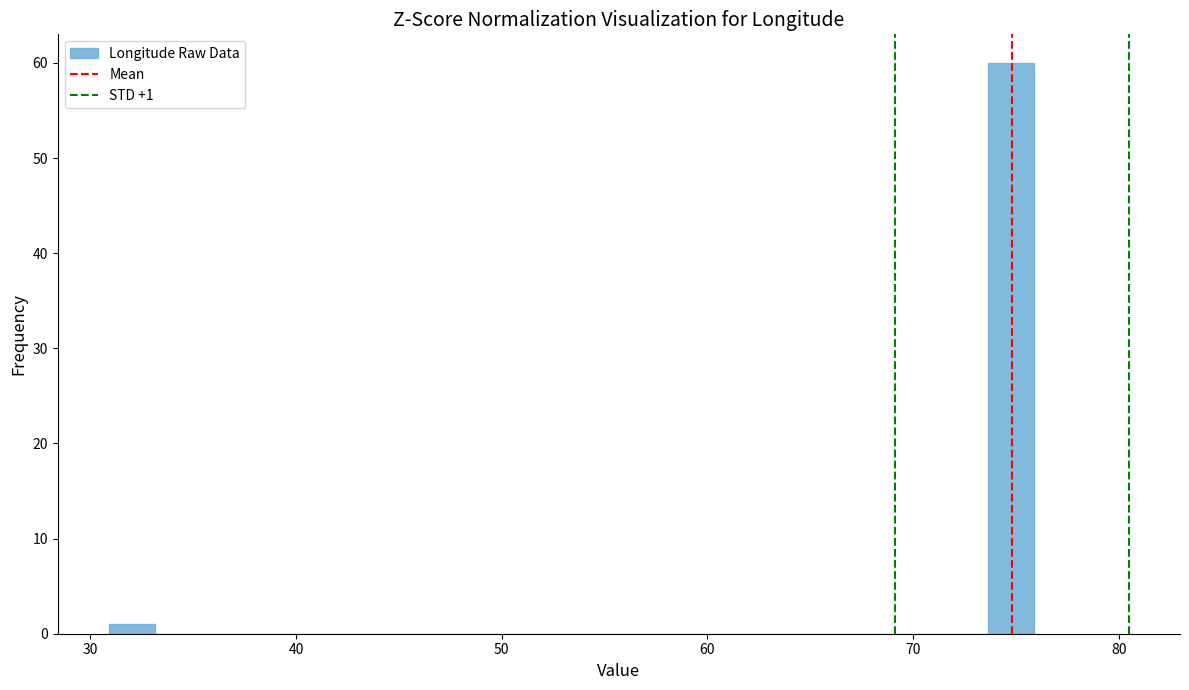

Around what value on the x-axis is the tallest bar? Give the approximate position of its centre, as read against the axis.

75